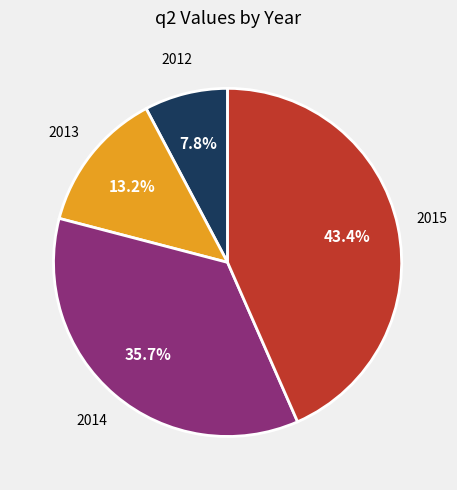

Does any single category account for the majority?

No